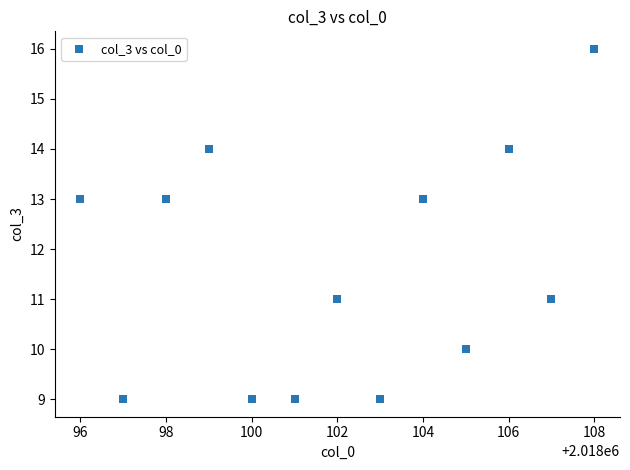

What is the range of Y values (max minus min)?

7